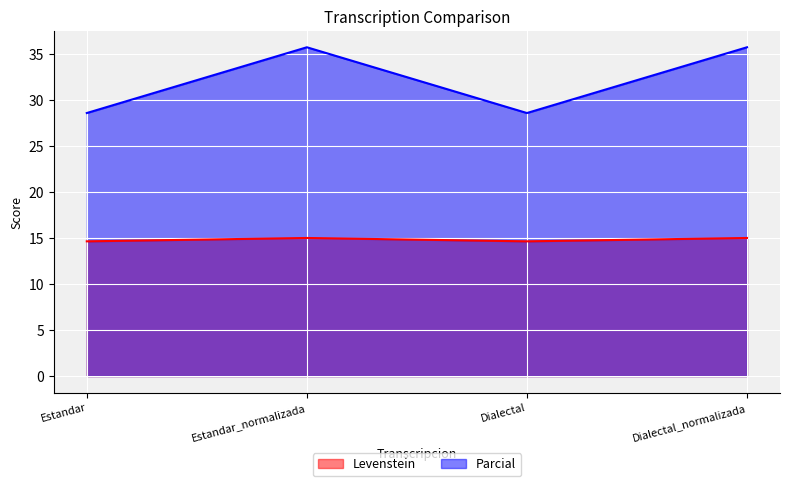

Which series has the largest total across all categories?

Parcial